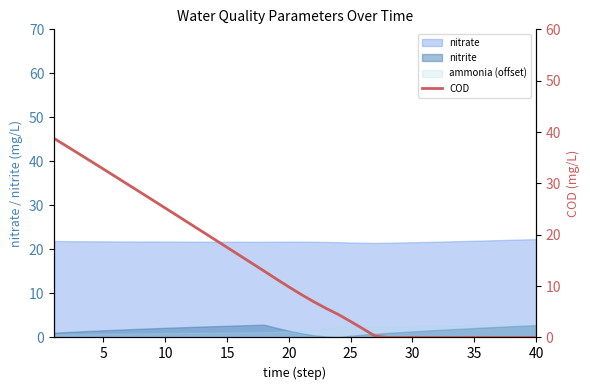

What is the greatest value displayed?

38.8